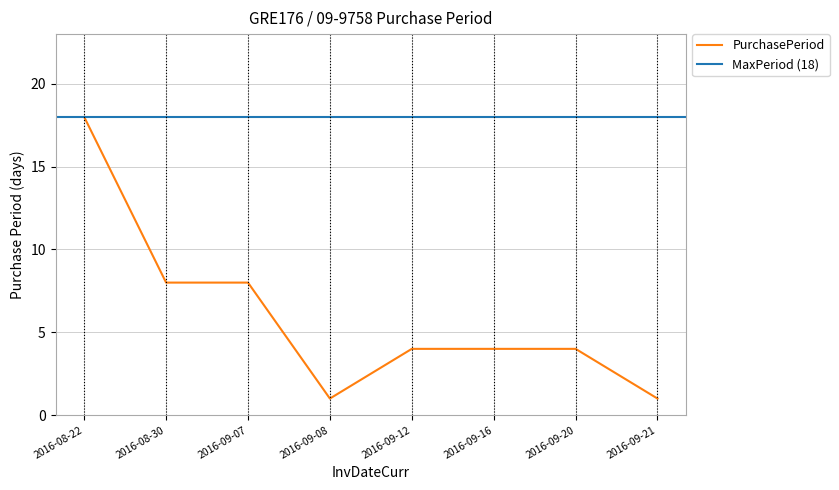

How many categories are shown in the chart?

8